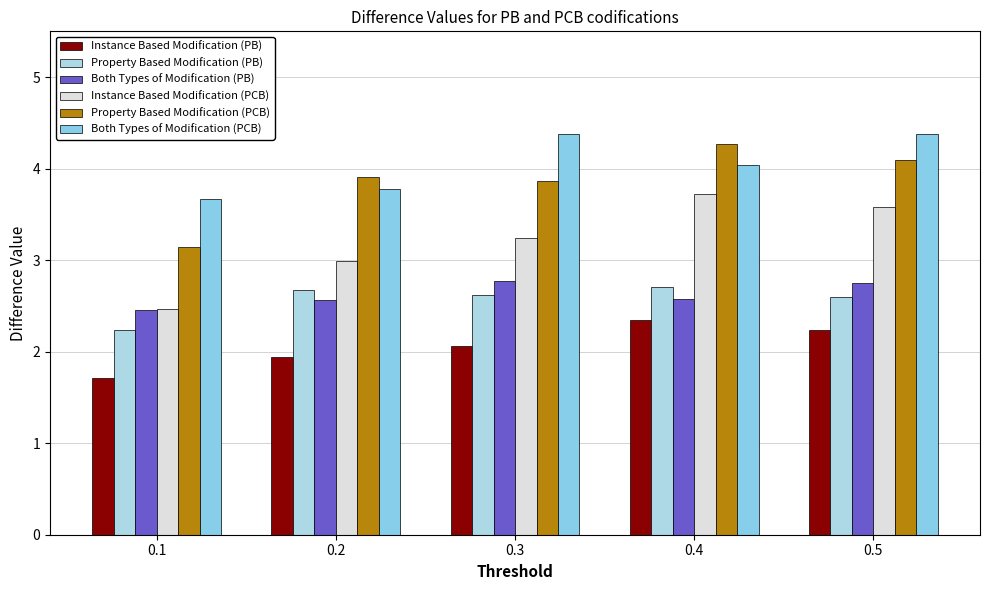

At which label does Both Types of Modification (PCB) first exceed 4?

0.3